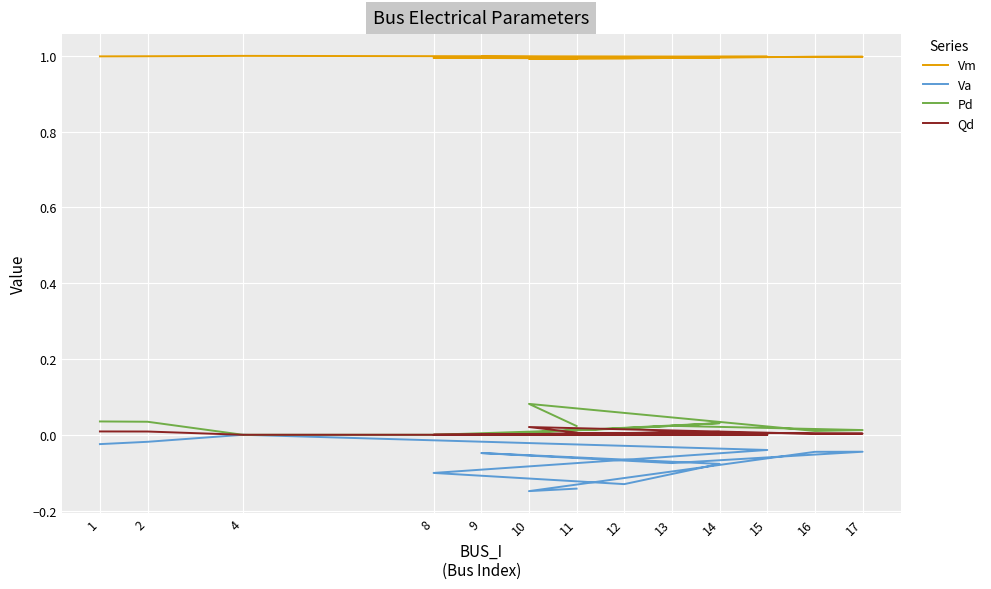

At which category does Vm reach its first local valley?

12